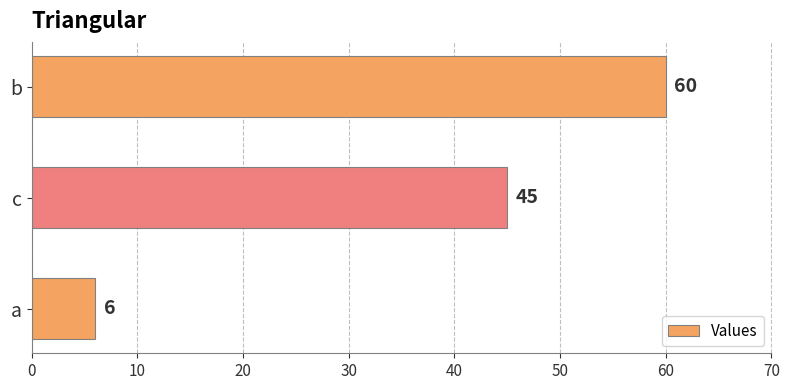

The value at c is 45. True or false?

True